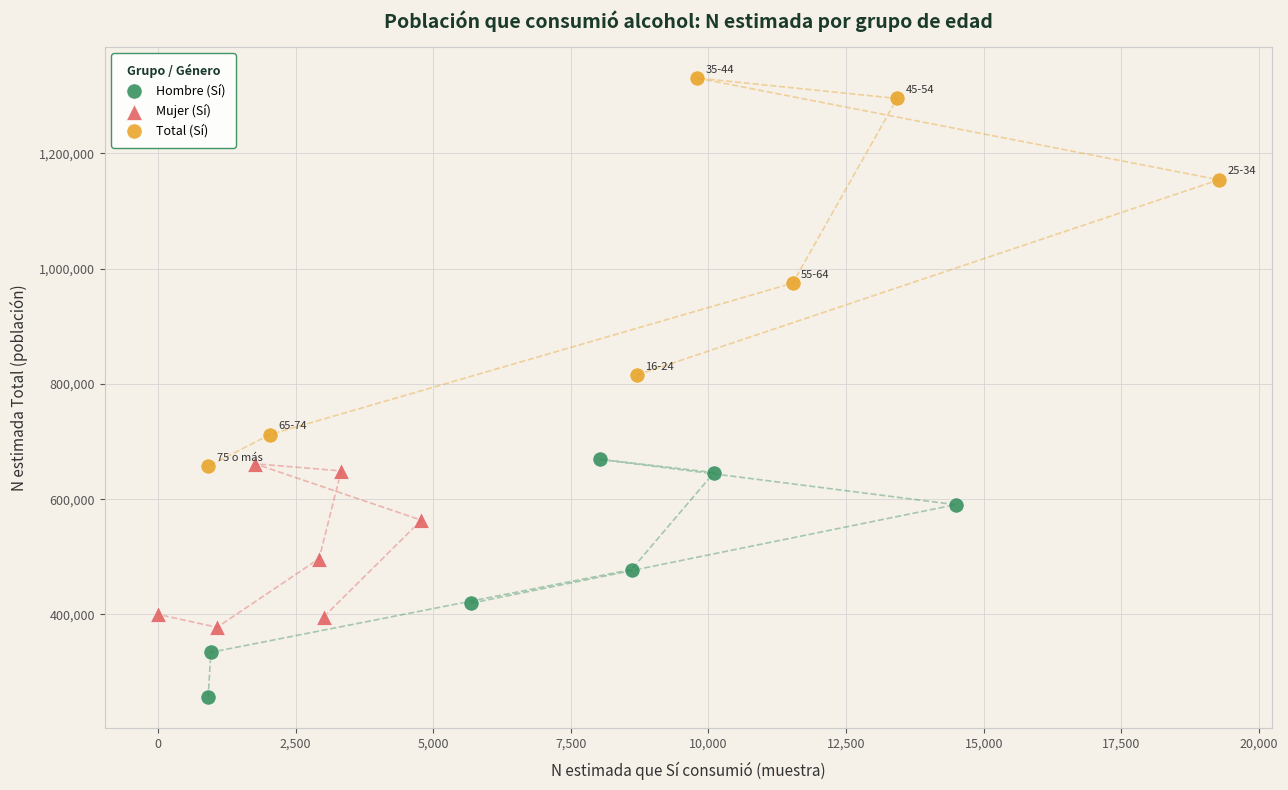

Which series contains the lowest Y value?

Hombre (Sí)